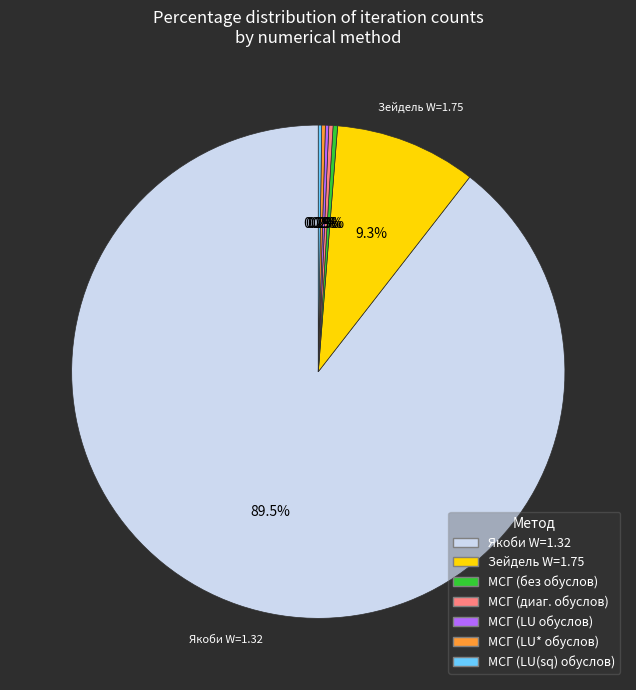

Does any single category account for the majority?

Yes